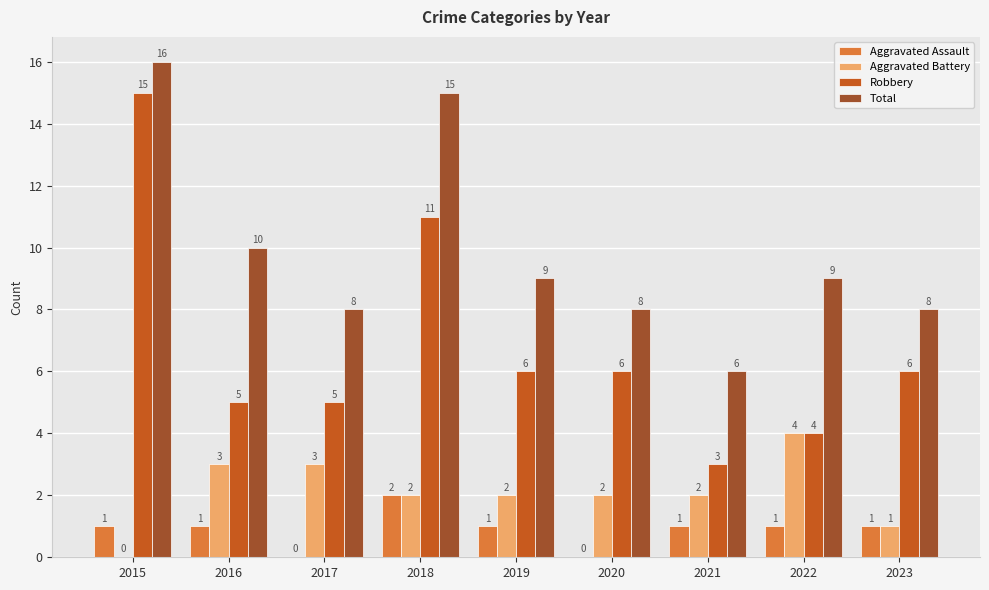

Read the Total value at 2016.

10